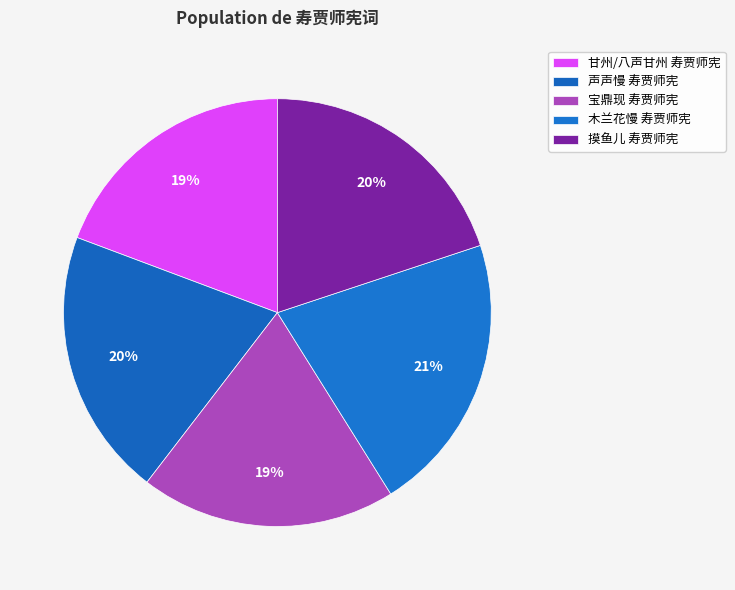

What is the ratio of the value at 木兰花慢 寿贾师宪 to the value at 甘州/八声甘州 寿贾师宪?

1.1